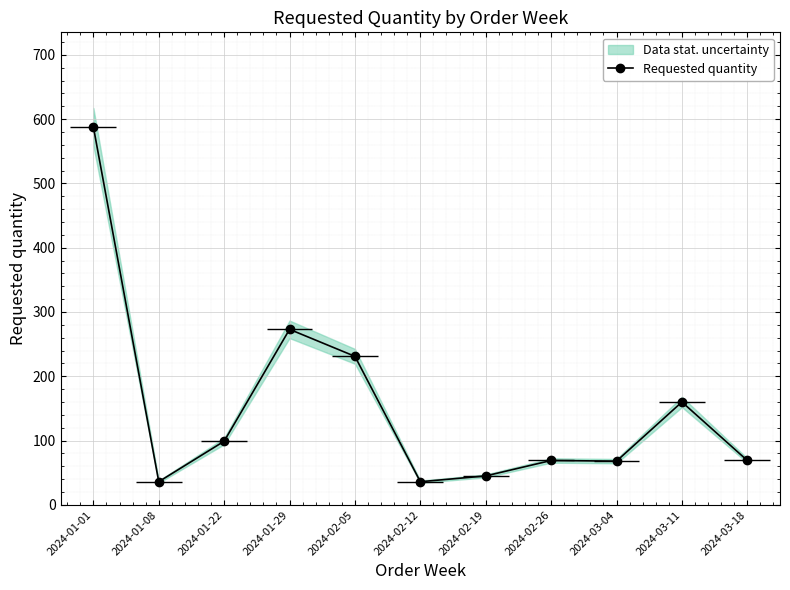

List the labels in order of value, largest first.

2024-01-01, 2024-01-29, 2024-02-05, 2024-03-11, 2024-01-22, 2024-02-26, 2024-03-18, 2024-03-04, 2024-02-19, 2024-01-08, 2024-02-12